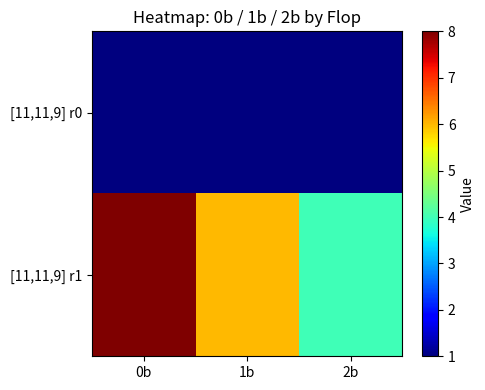

What is the minimum value shown in the chart?

1